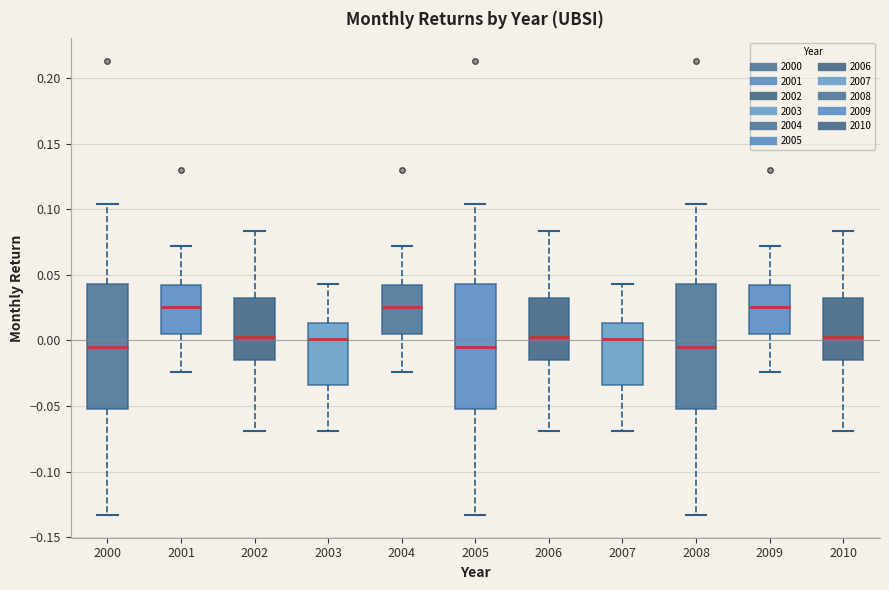

Reading left to right, read every box against the y-axis: the position of its median line, the range the box covers, and the ends of its whiskers. The values are not printed on the chart, so give them approximately, as read against the axis.

2000: median -0.005, box -0.055 to 0.045, whiskers -0.135 to 0.105
2001: median 0.025, box 0.005 to 0.040, whiskers -0.025 to 0.070
2002: median 0.005, box -0.015 to 0.030, whiskers -0.070 to 0.085
2003: median 0.000, box -0.035 to 0.015, whiskers -0.070 to 0.045
2004: median 0.025, box 0.005 to 0.040, whiskers -0.025 to 0.070
2005: median -0.005, box -0.055 to 0.045, whiskers -0.135 to 0.105
2006: median 0.005, box -0.015 to 0.030, whiskers -0.070 to 0.085
2007: median 0.000, box -0.035 to 0.015, whiskers -0.070 to 0.045
2008: median -0.005, box -0.055 to 0.045, whiskers -0.135 to 0.105
2009: median 0.025, box 0.005 to 0.040, whiskers -0.025 to 0.070
2010: median 0.005, box -0.015 to 0.030, whiskers -0.070 to 0.085